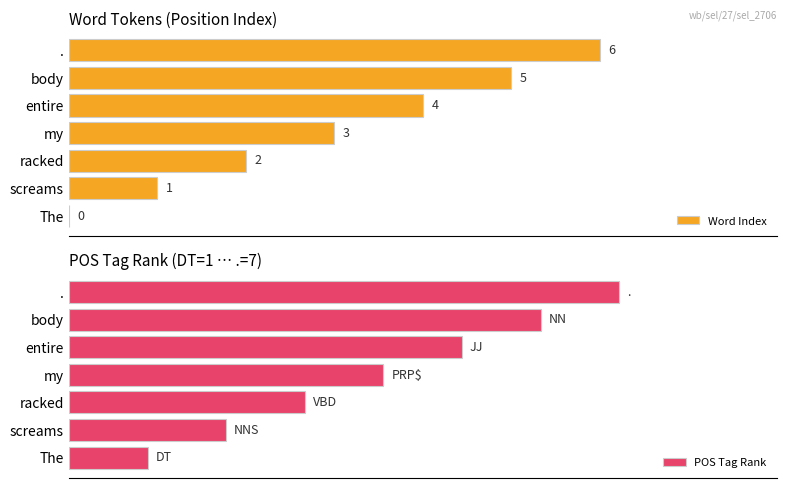

What is the sum of all Word Index values?

21